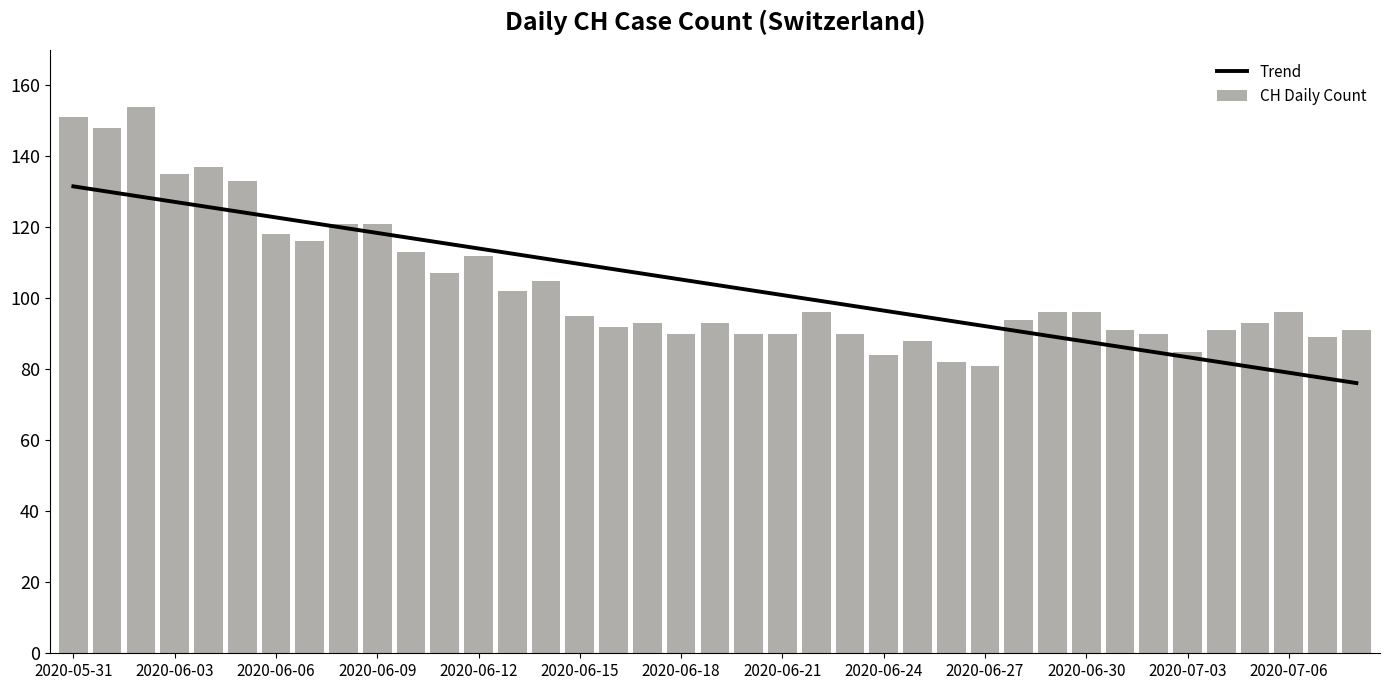

What is the average value of the CH Daily Count series?

104